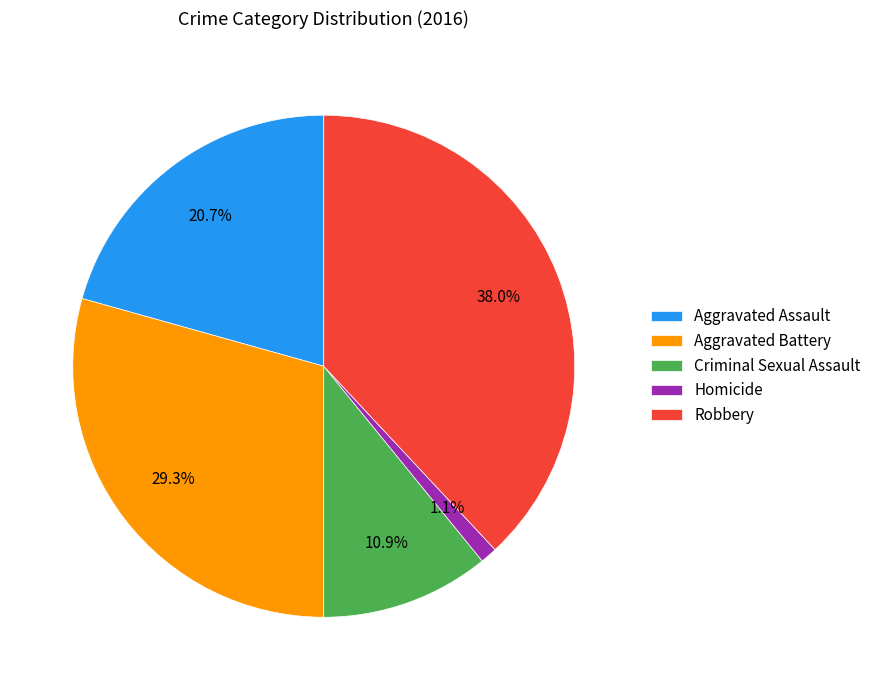

What percentage is NOT represented by Homicide?

98.9%